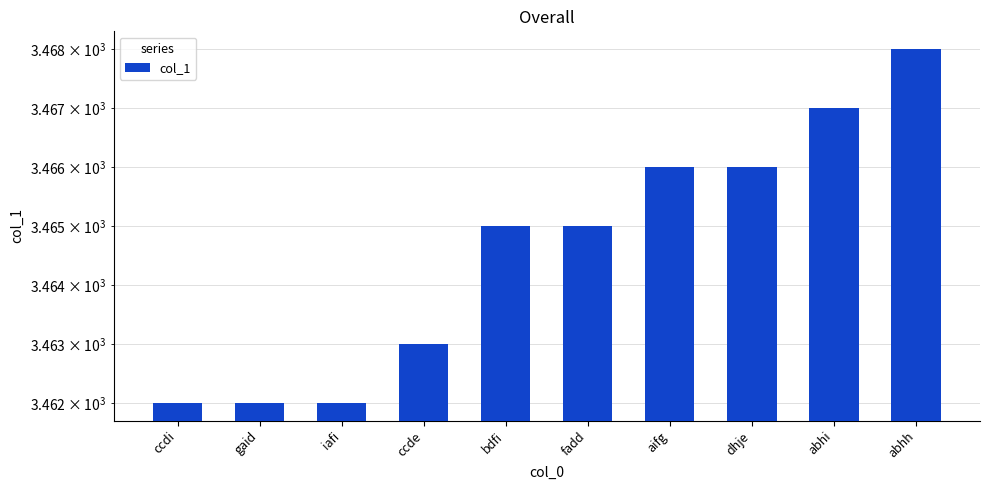

List the labels in order of value, smallest first.

ccdi, gaid, iafi, ccde, bdfi, fadd, aifg, dhje, abhi, abhh